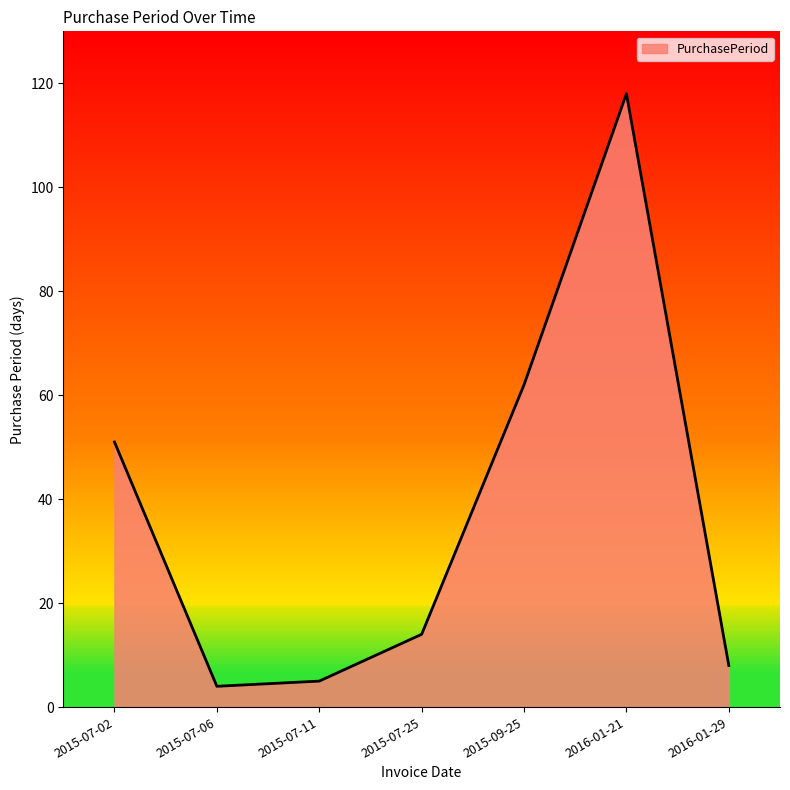

What is the sum of all values?

262